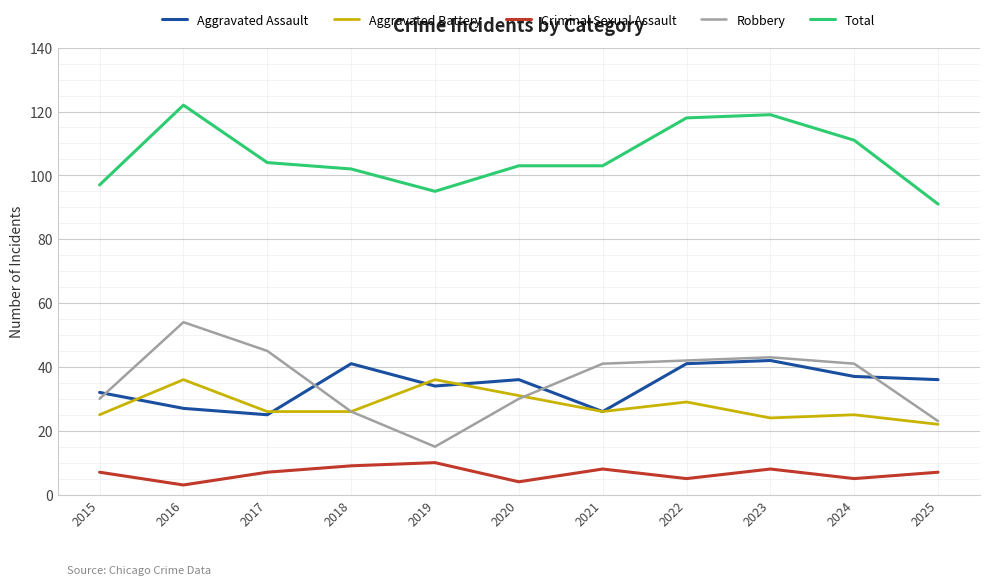

What is the approximate value of Robbery at 2015?

30